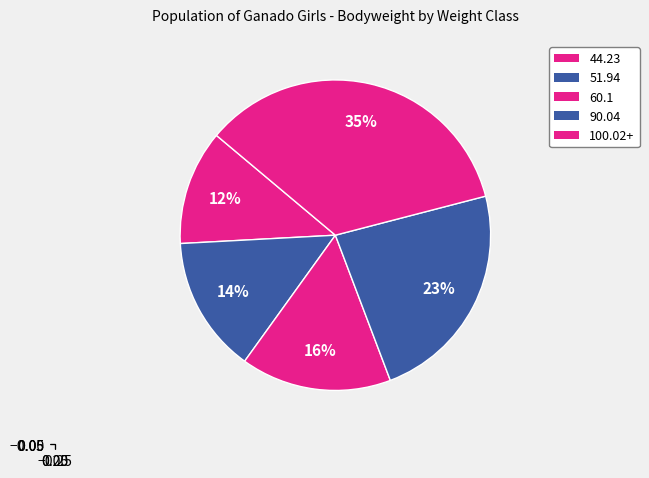

Do 90.04 and 60.1 together represent more than half of the pie?

No